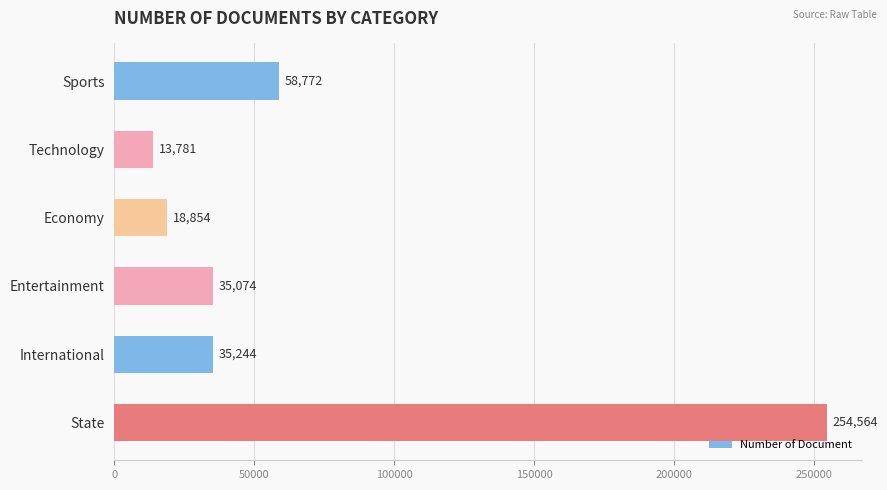

The chart shows a value of 53371 at International. True or false?

False